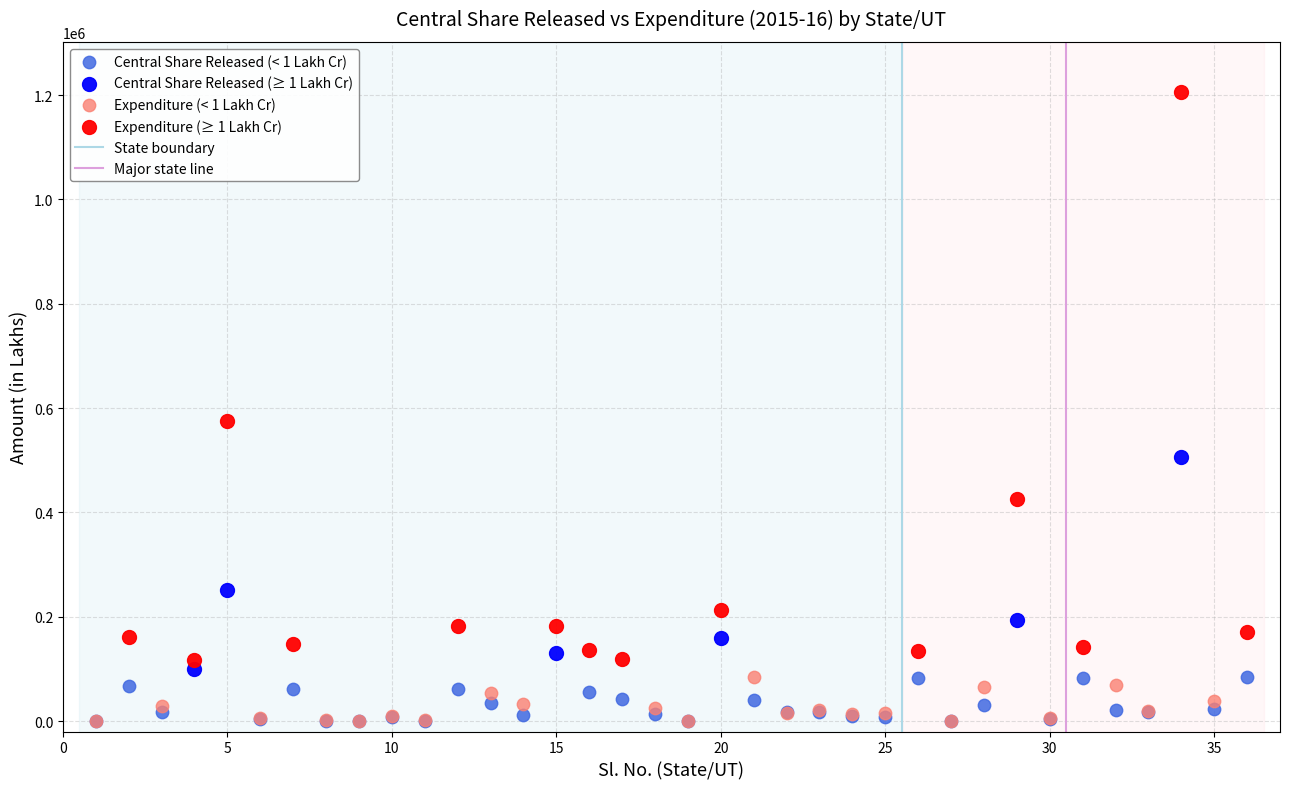

Which series reaches the maximum Y coordinate?

Expenditure (≥ 1 Lakh Cr)